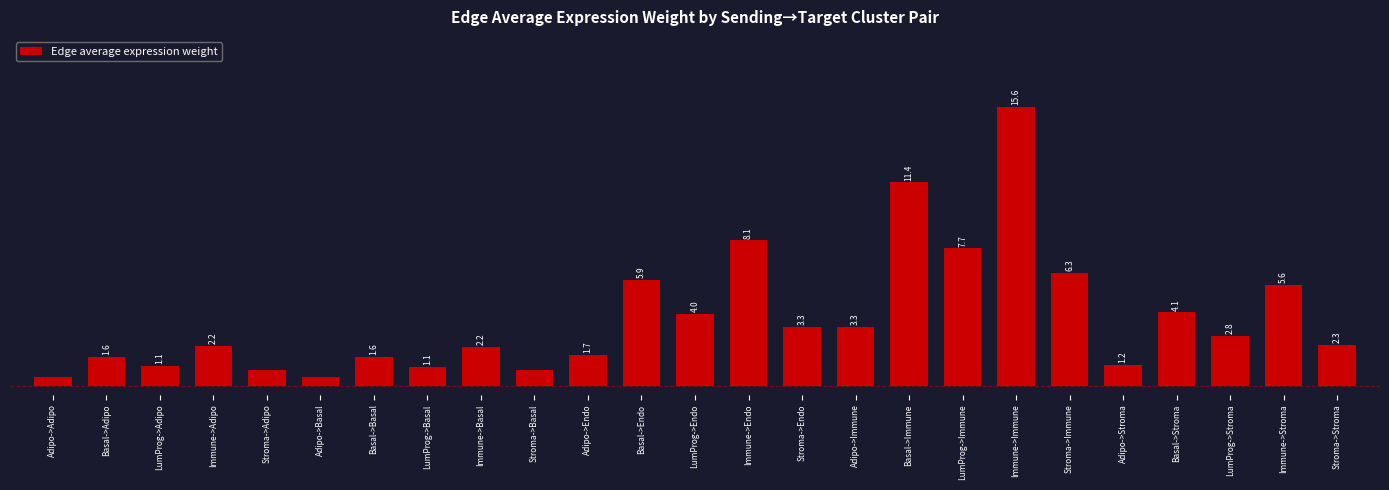

What is the label of the 3rd bar from the right?

LumProg->Stroma